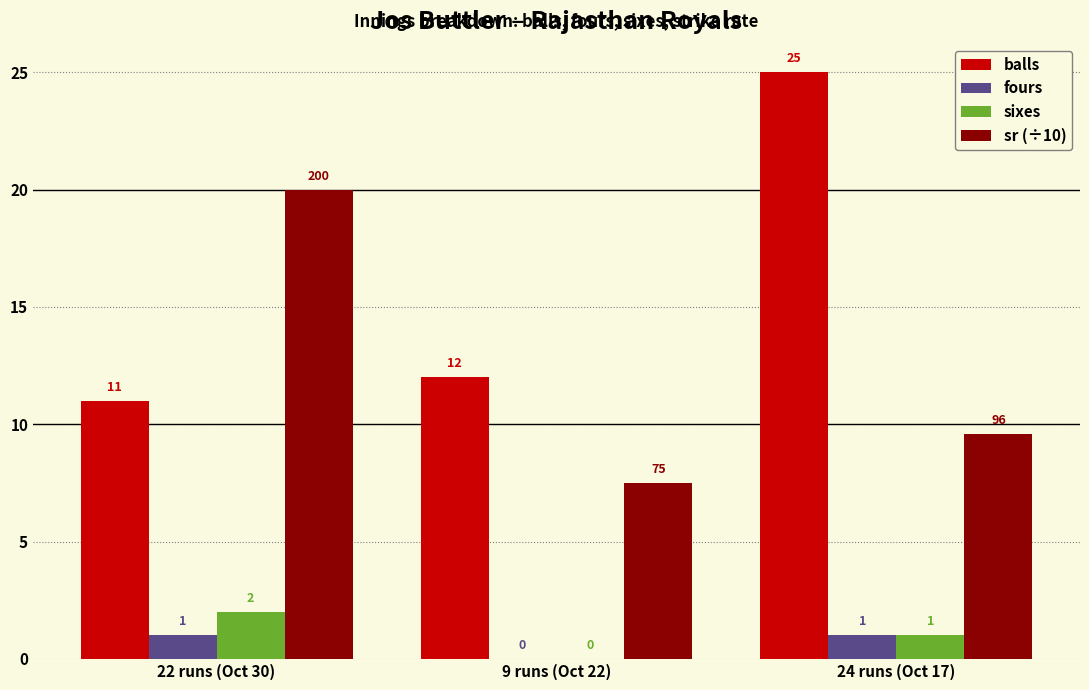

Which series has the largest total across all categories?

balls